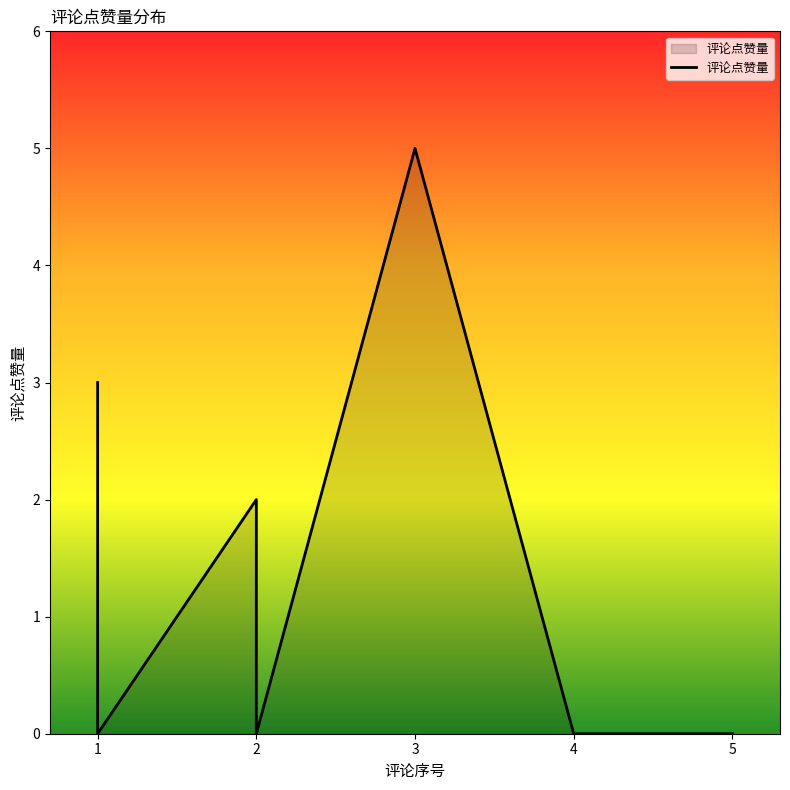

True or false: the data shows 0 at 1.

True